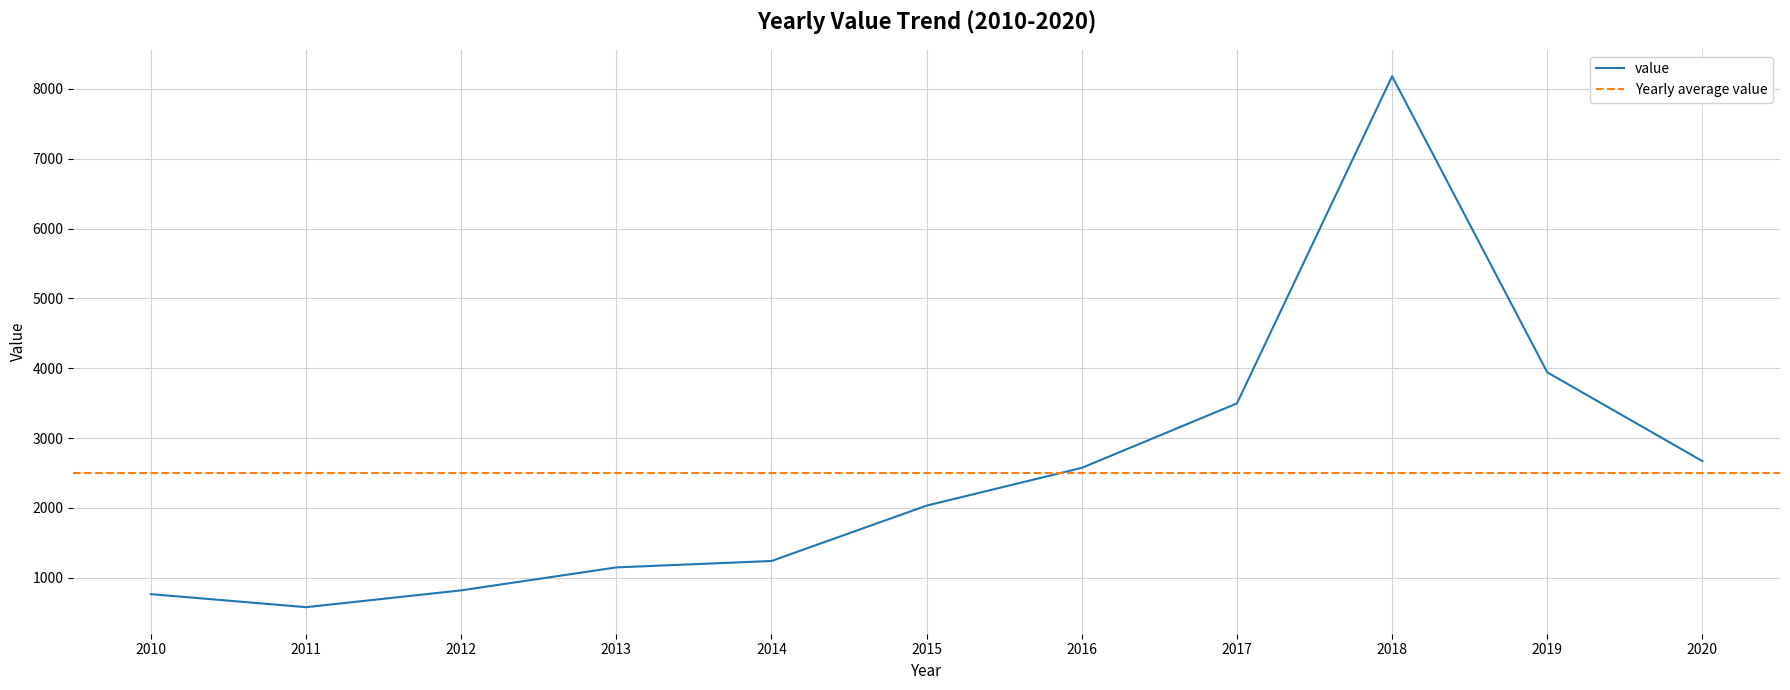

List the labels in order of value, largest first.

2018, 2019, 2017, 2020, 2016, 2015, 2014, 2013, 2012, 2010, 2011